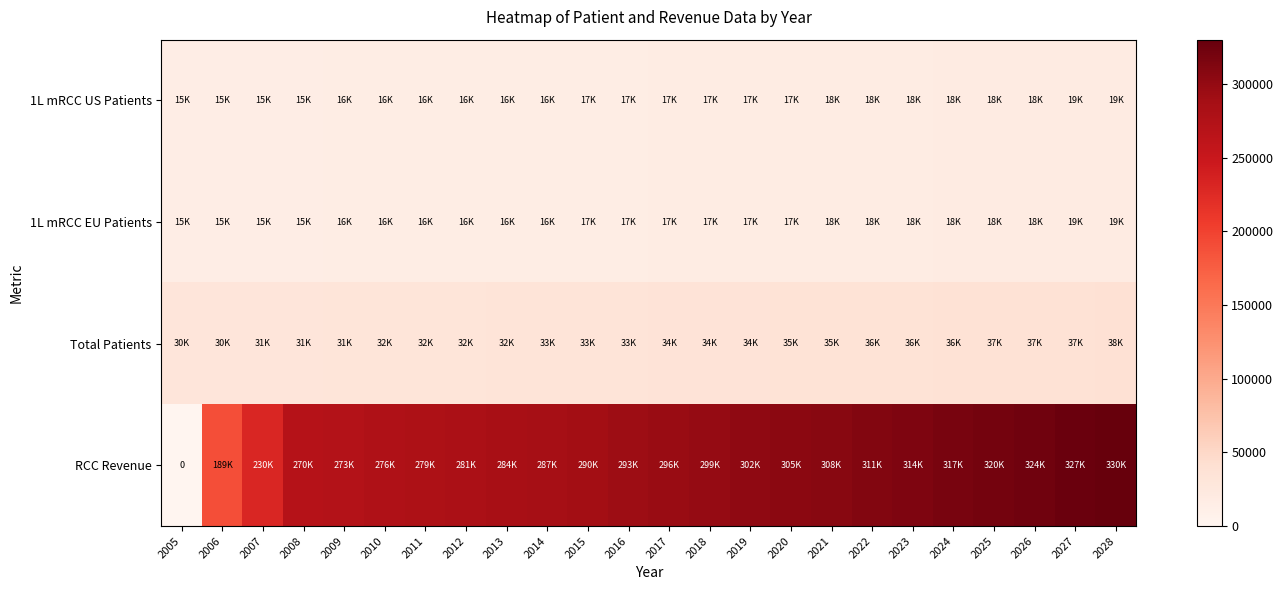

The value of Total Patients at 2026 is 61262.5. True or false?

False